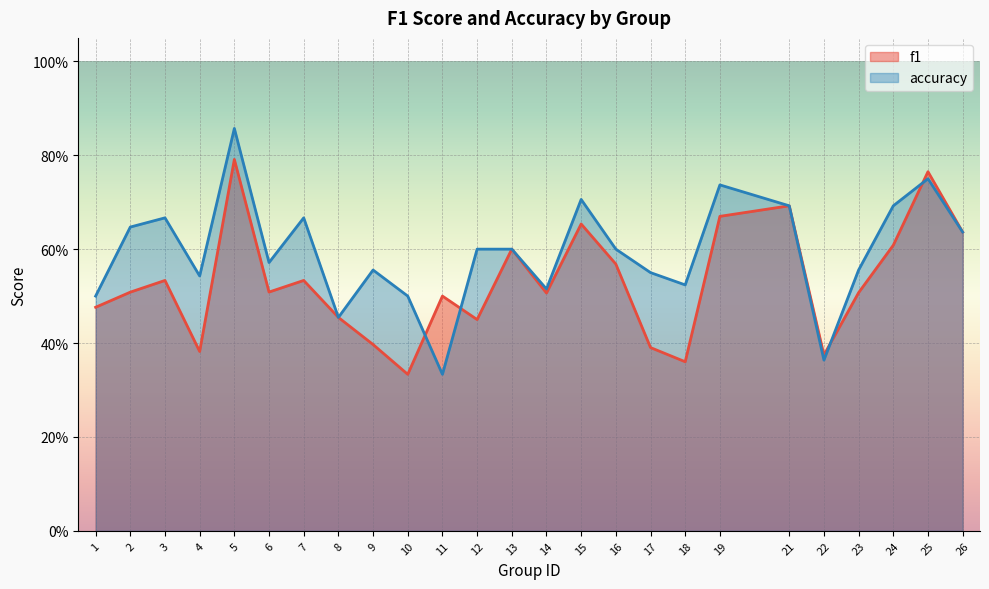

Rank the series by their maximum value, from lowest to highest.

f1, accuracy